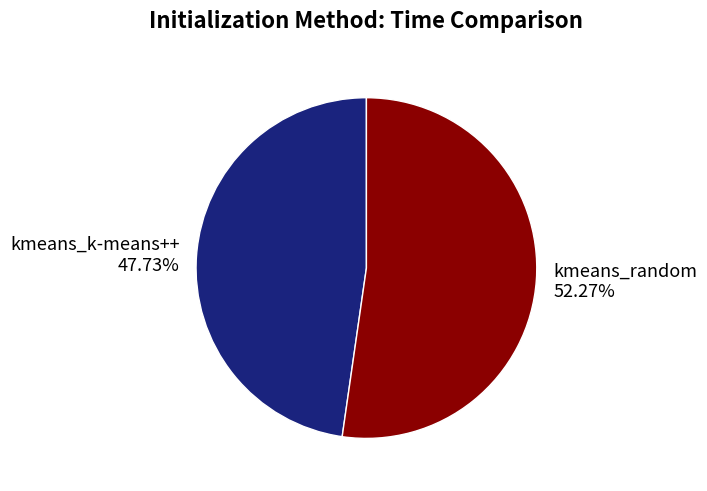

What is the largest slice in the pie chart?

kmeans_random